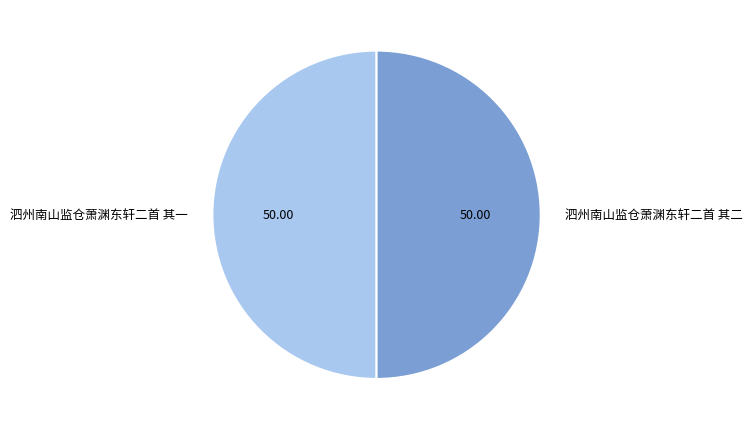

How many segments does this pie chart have?

2